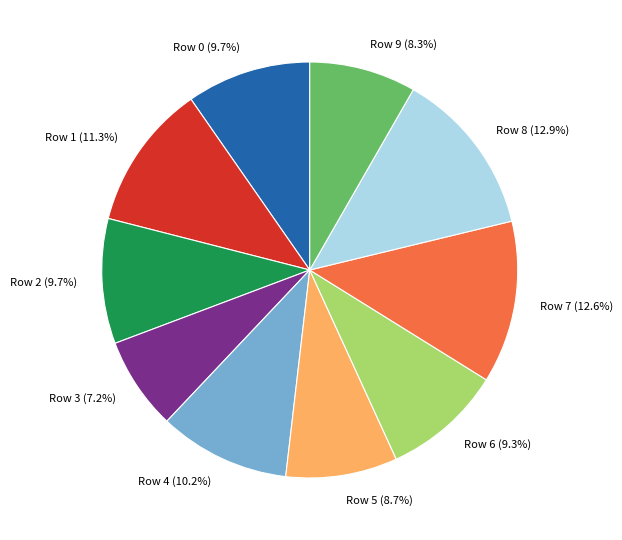

To the nearest percent, what portion does Row 3 represent?

7%